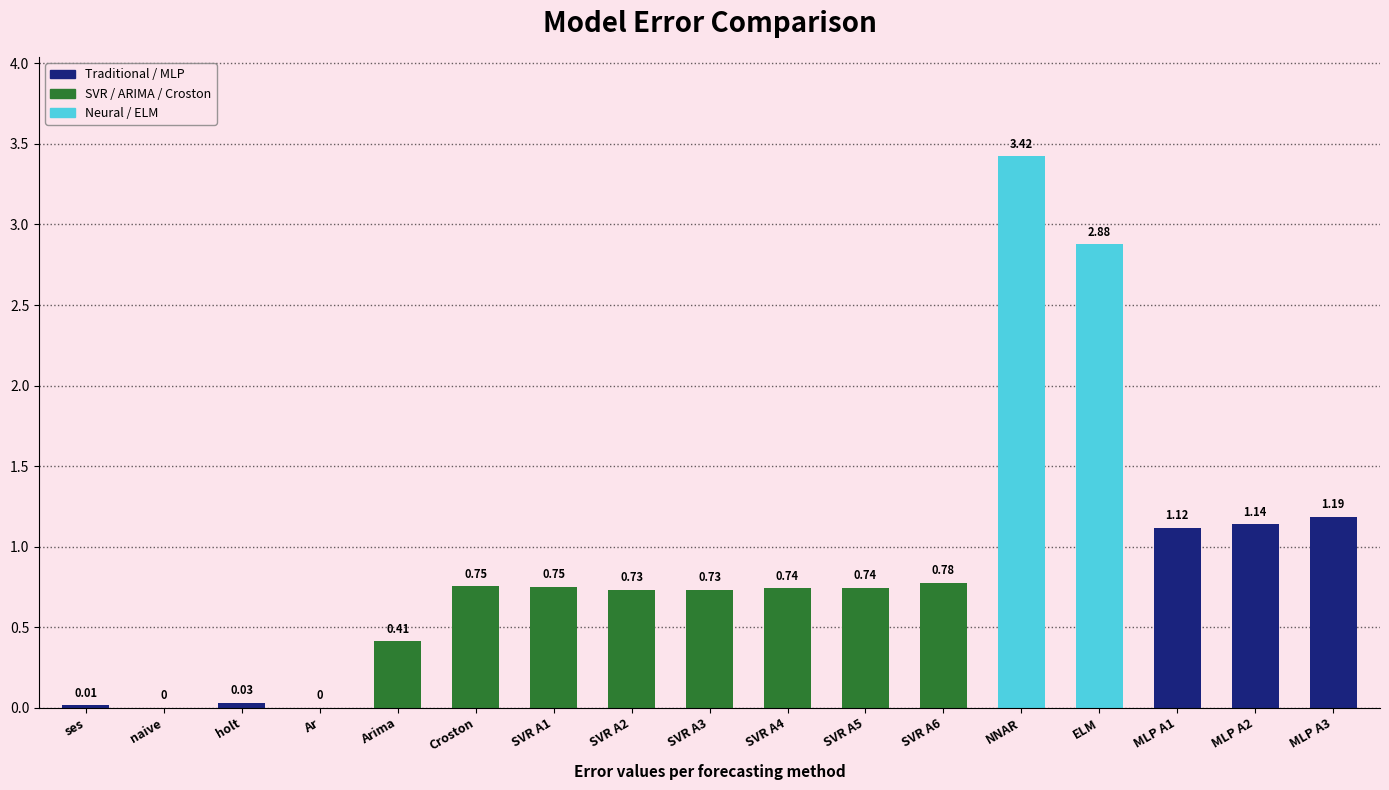

What is the sum of all values?

15.4